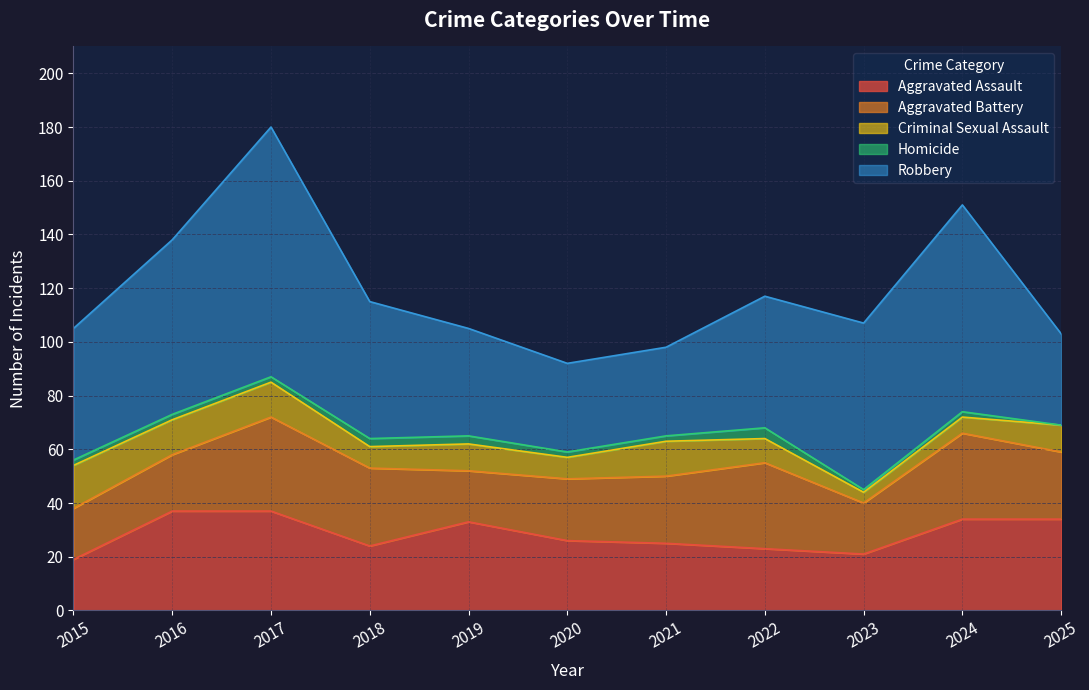

What is the total value across all series at 2021?

98